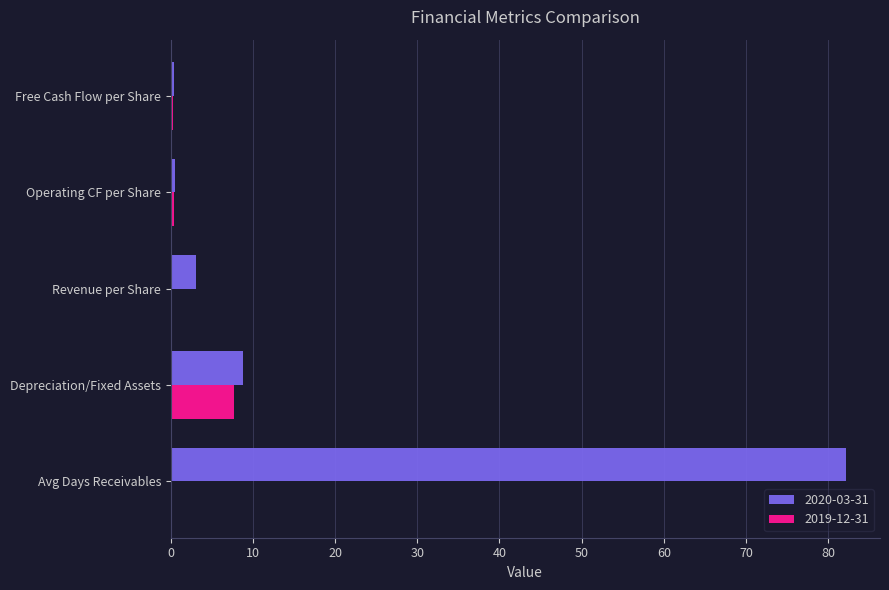

What value does the 2020-03-31 series have at Free Cash Flow per Share?

0.4